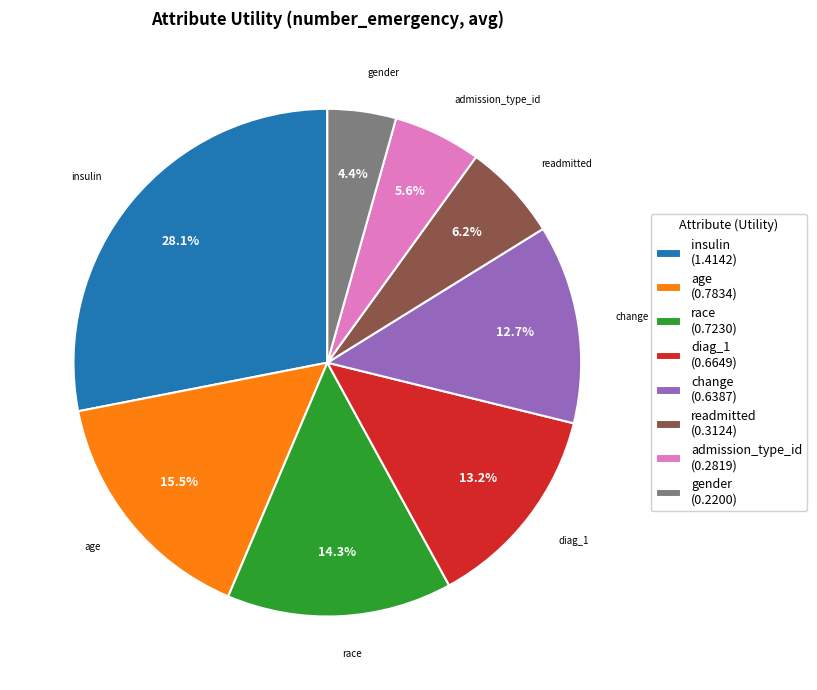

What is the ratio of the value at diag_1 to the value at insulin?

0.5